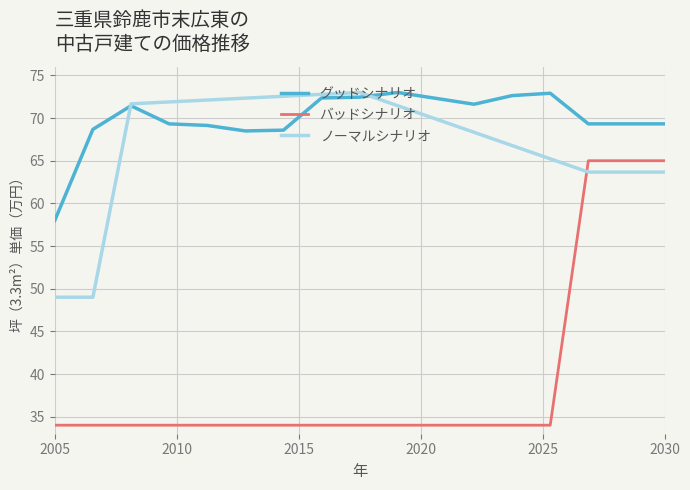

True or false: グッドシナリオ has more than 0 interior local peaks.

True